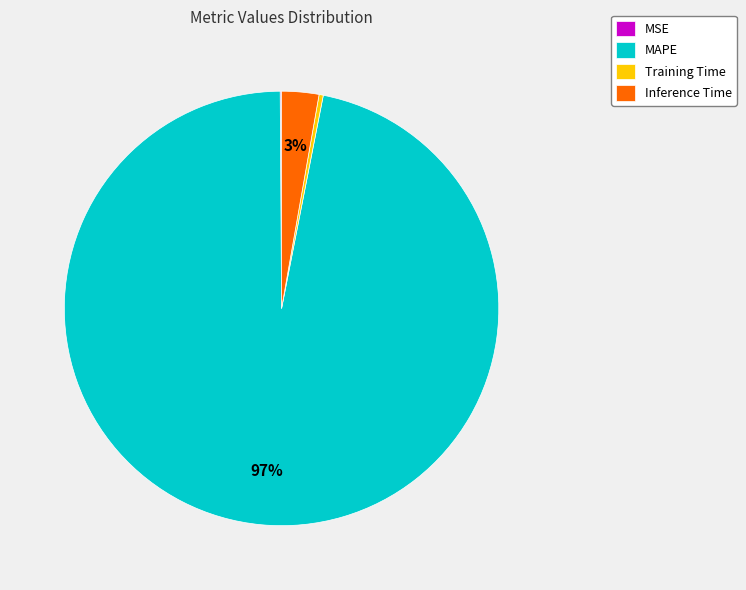

Is there any slice that represents more than half of the pie?

Yes